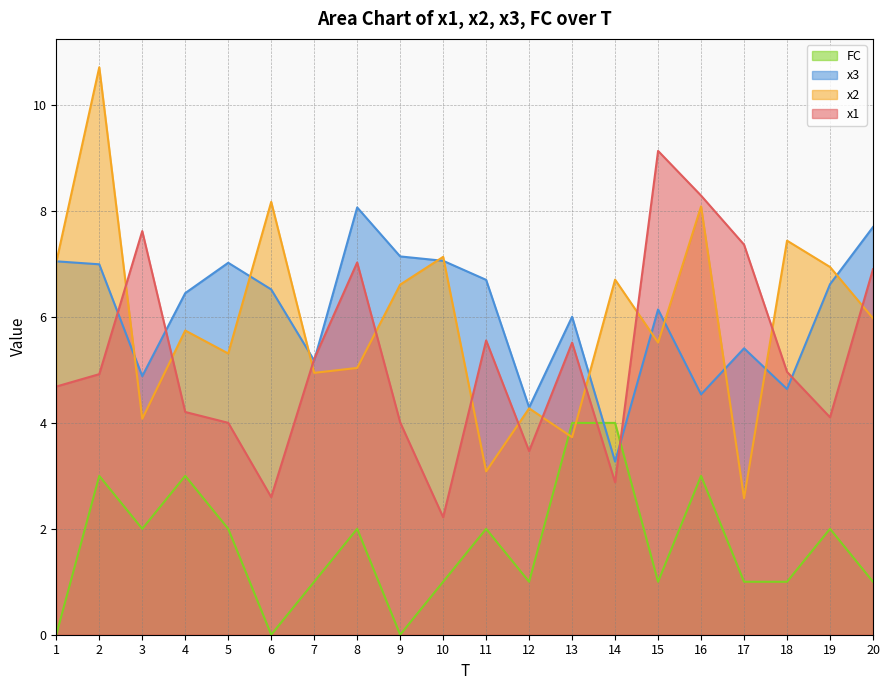

Does the chart display data point markers on the line(s)?

No